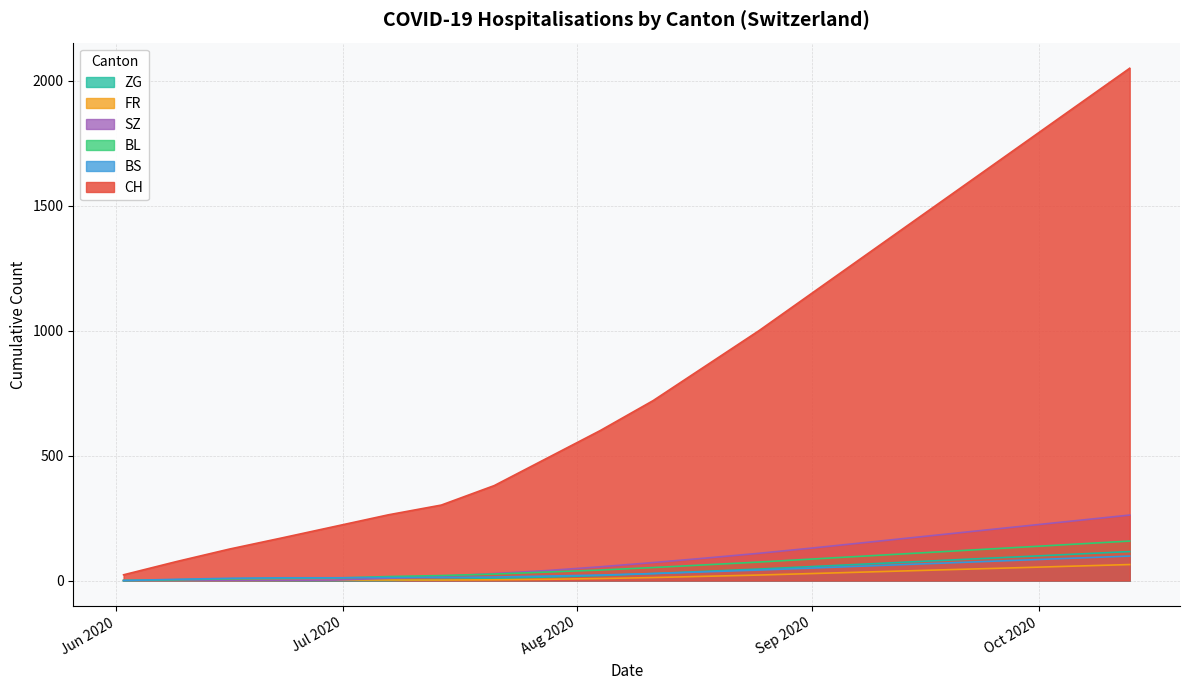

What are all the series names shown in the legend?

ZG, FR, SZ, BL, BS, CH